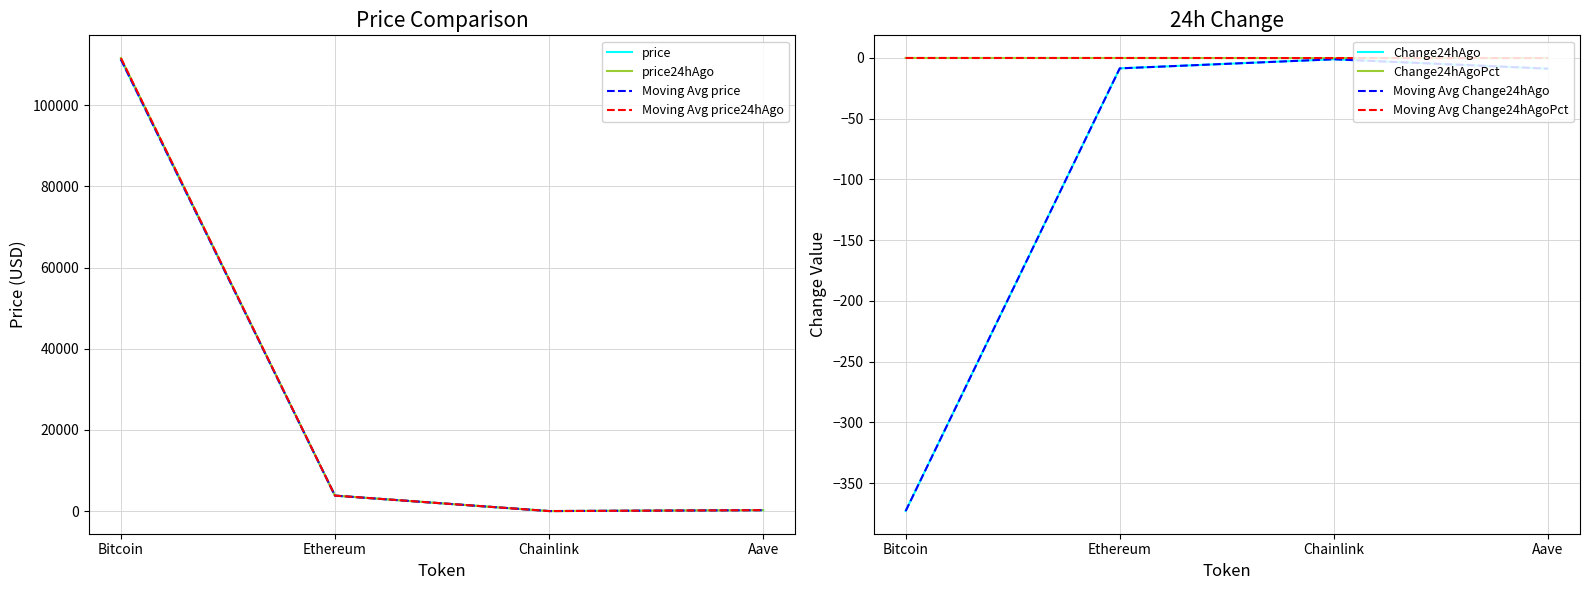

Which series has the largest range (max minus min)?

price24hAgo